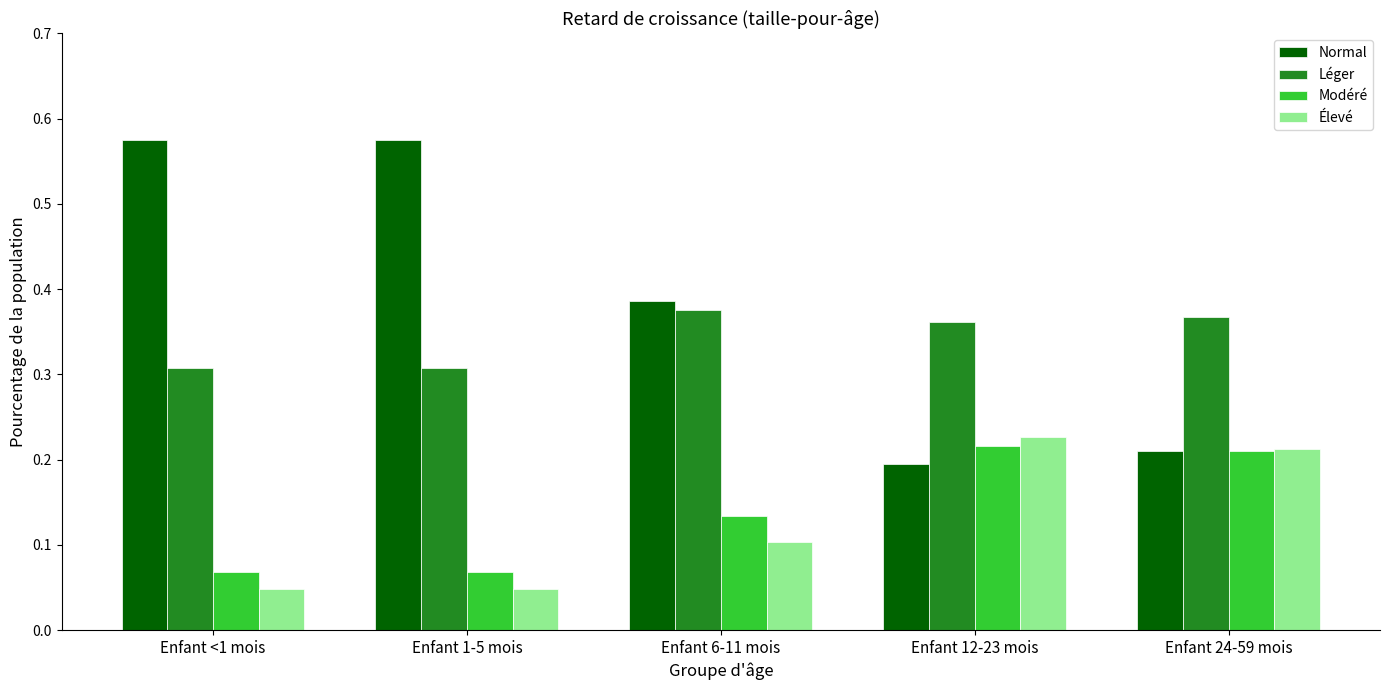

Between Enfant <1 mois and Enfant 24-59 mois, which series saw the biggest shift?

Normal